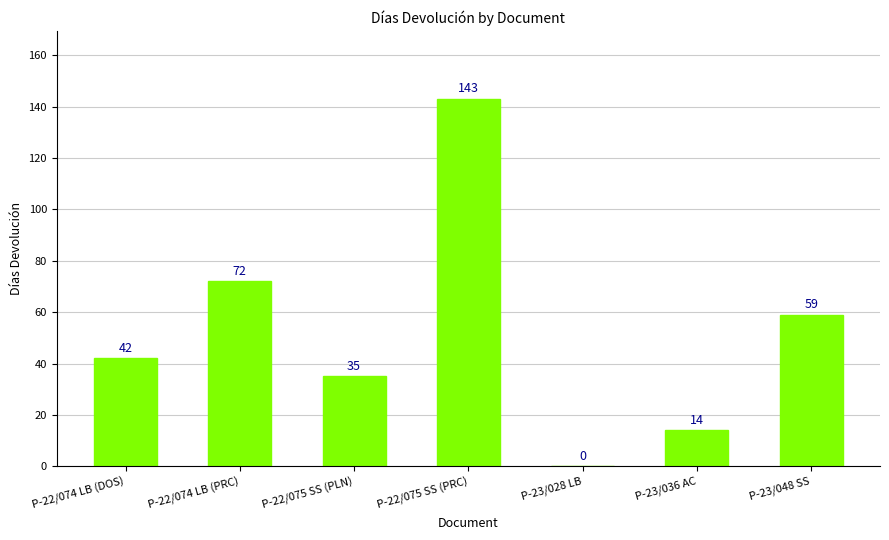

What value does the data have at P-22/075 SS (PRC), to the nearest 10?

140